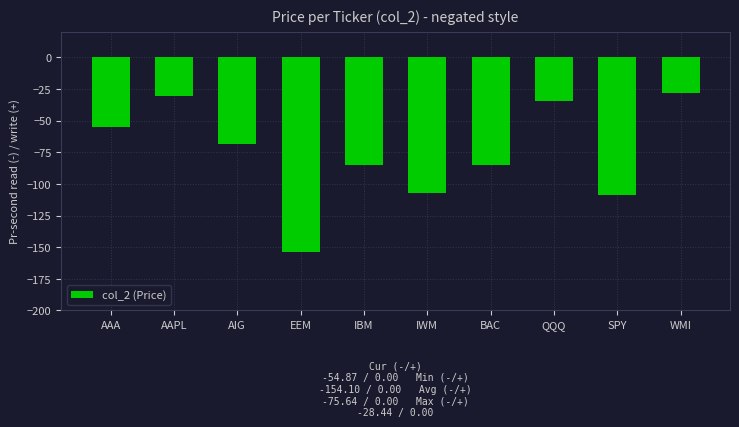

The value at QQQ is -14.2. True or false?

False